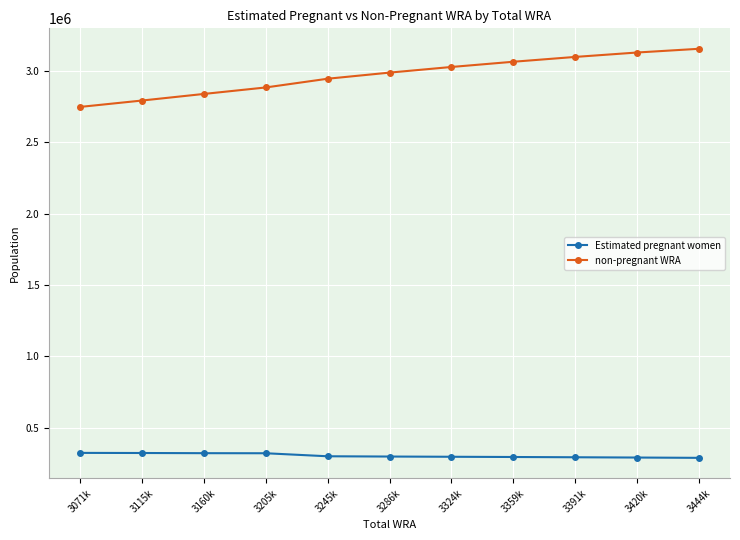

Rank the series at 3245k from highest to lowest value.

non-pregnant WRA, Estimated pregnant women